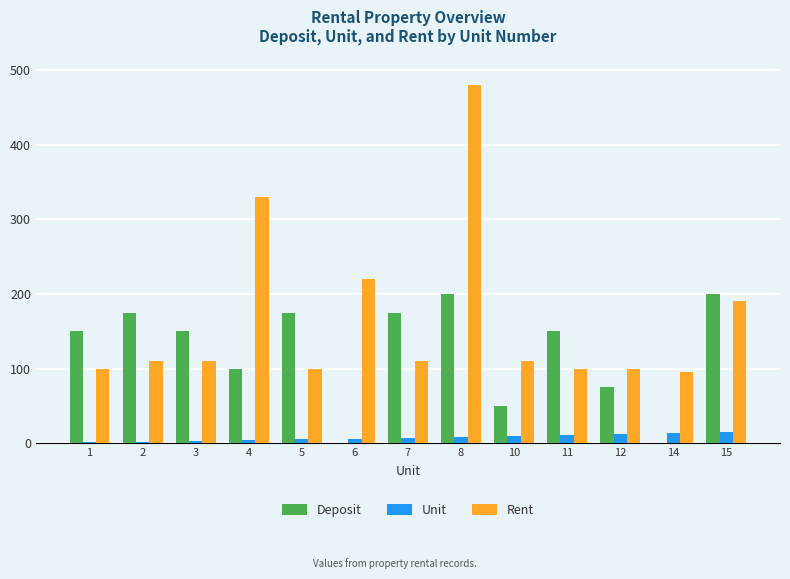

True or false: Rent has a value of 284 at 15.

False